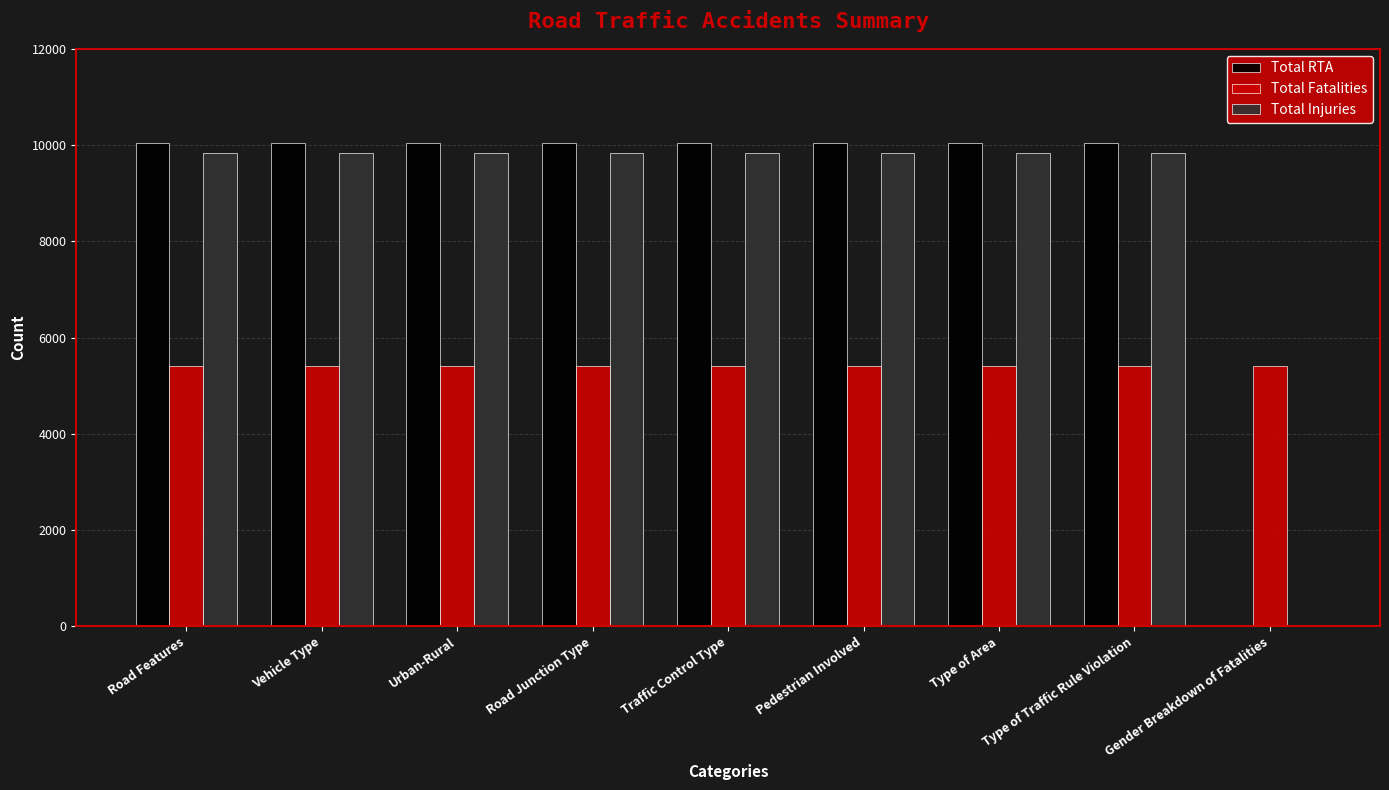

What is the greatest value displayed?

10042